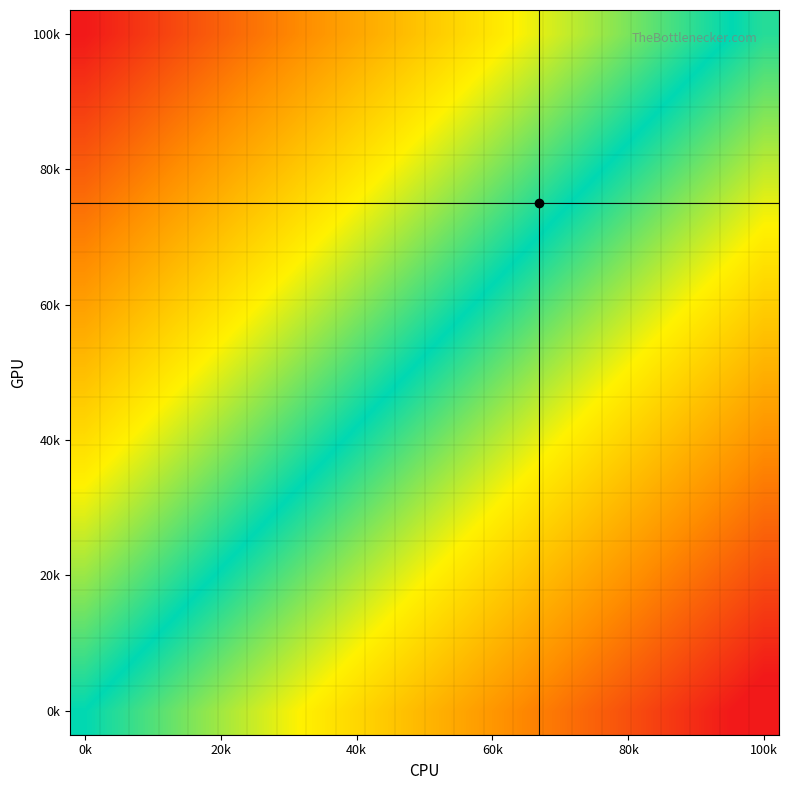

How many data points does each series have?

24